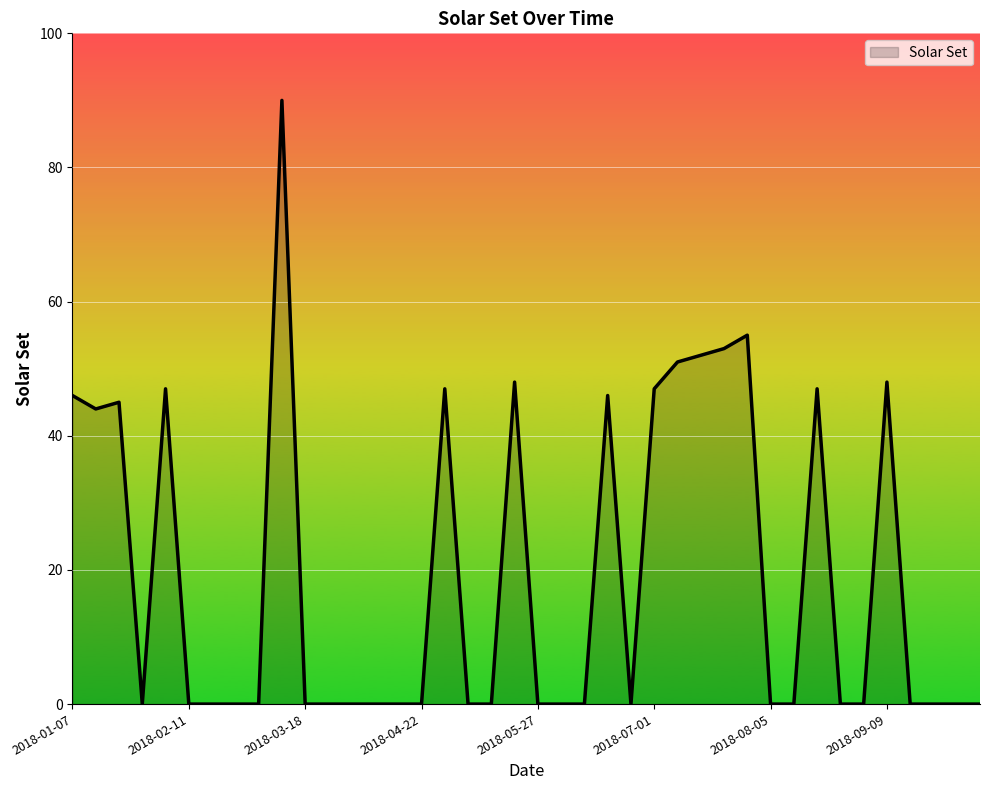

How many lines are shown in the chart?

1